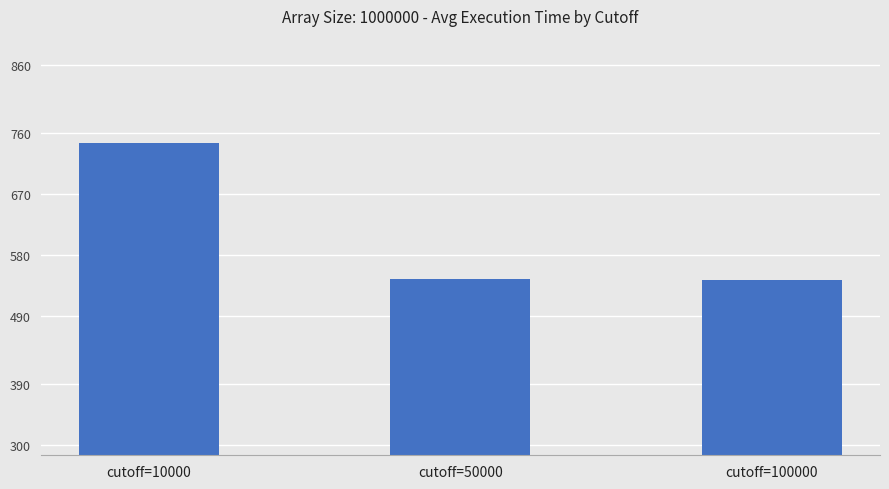

Between cutoff=10000 and cutoff=100000, which is larger?

cutoff=10000